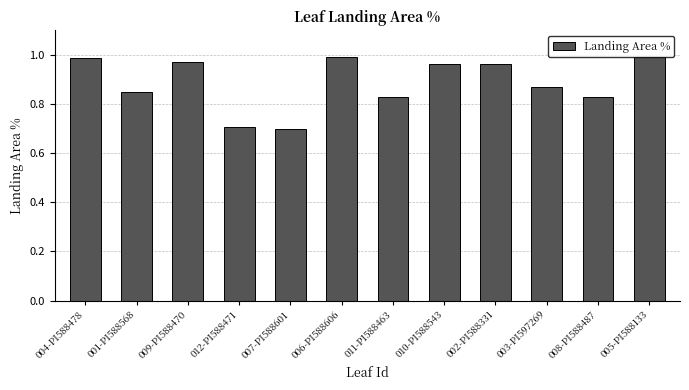

The value at 005-PI588133 is 1.6. True or false?

False